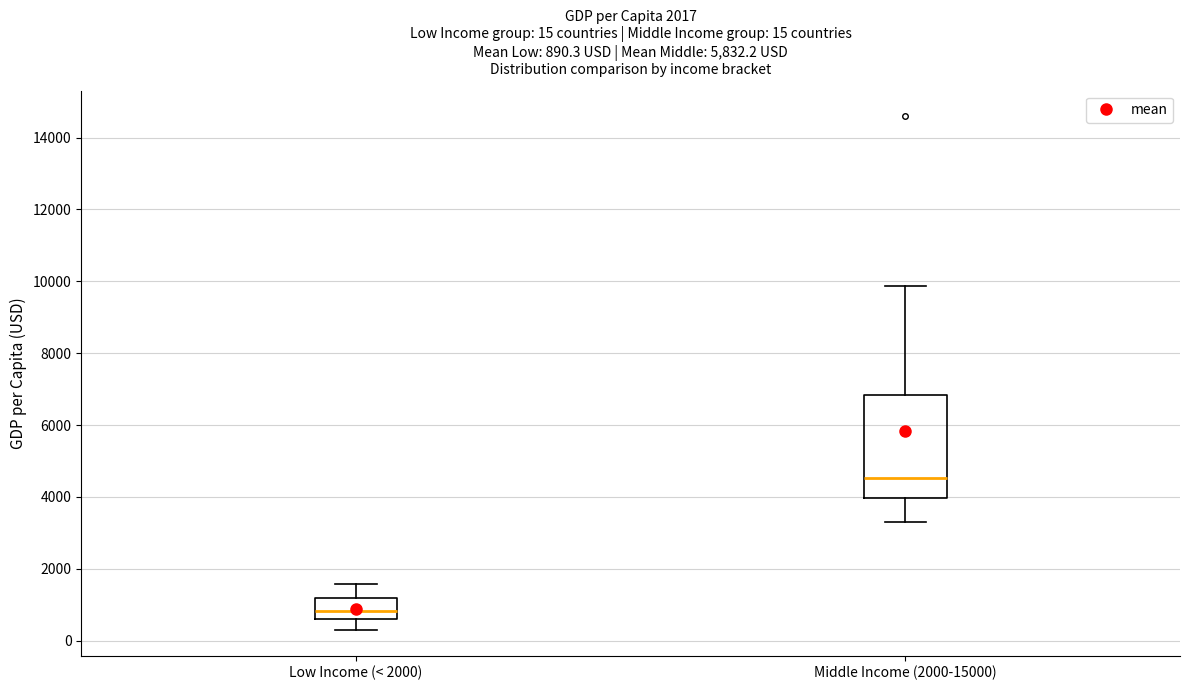

Comparing the boxes themselves (not the whiskers), which one is the tallest?

Middle Income (2000-15000)